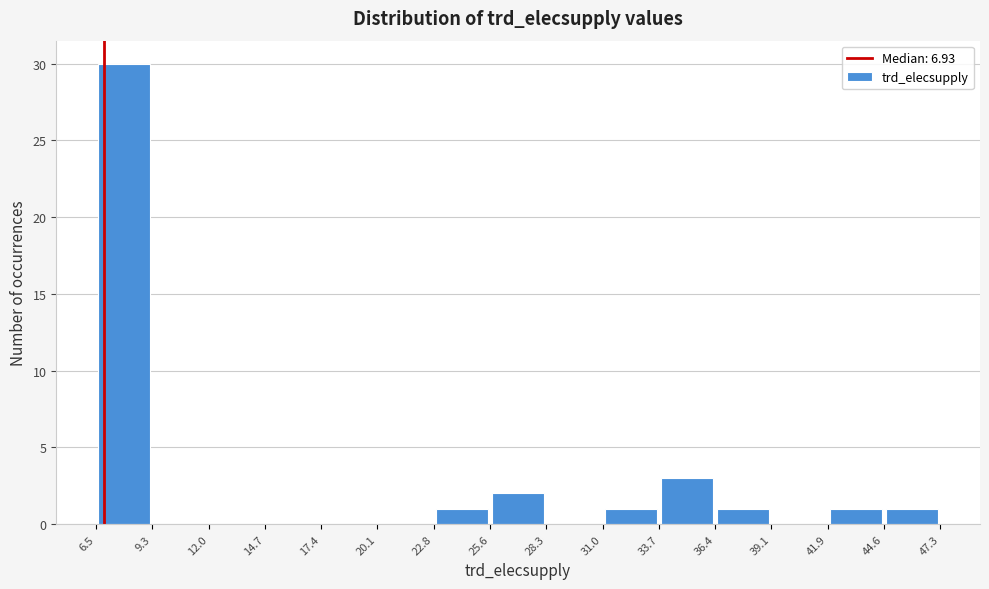

Over which range of the x-axis is the bar tallest?

6.5 to 9.3